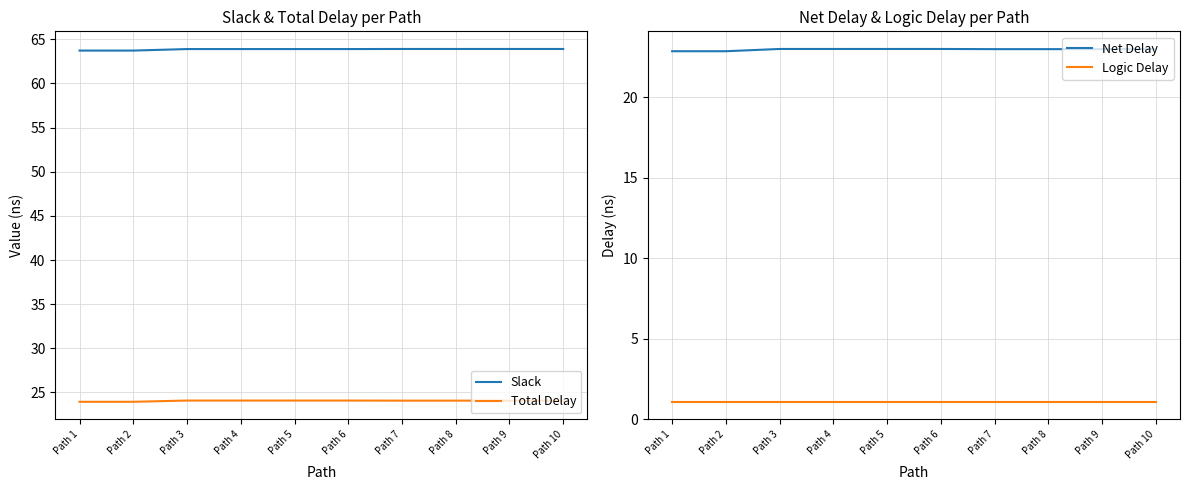

Reading left to right, extract all data points from this chart.

Slack: 63.7	63.7	63.9	63.9	63.9	63.9	63.9	63.9	63.9	63.9
Total Delay: 23.9	23.9	24.1	24.1	24.1	24.1	24.1	24.1	24.1	24.1
Net Delay: 22.9	22.9	23.0	23.0	23.0	23.0	23.0	23.0	23.0	23.0
Logic Delay: 1.1	1.1	1.1	1.1	1.1	1.1	1.1	1.1	1.1	1.1